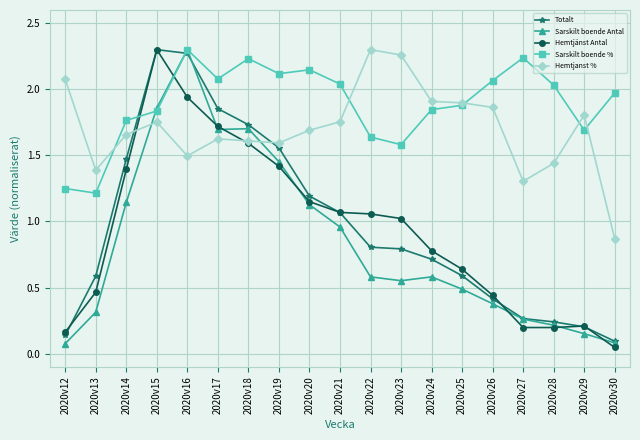

After their last crossing, which series has the higher values: Sarskilt boende % or Totalt?

Sarskilt boende %